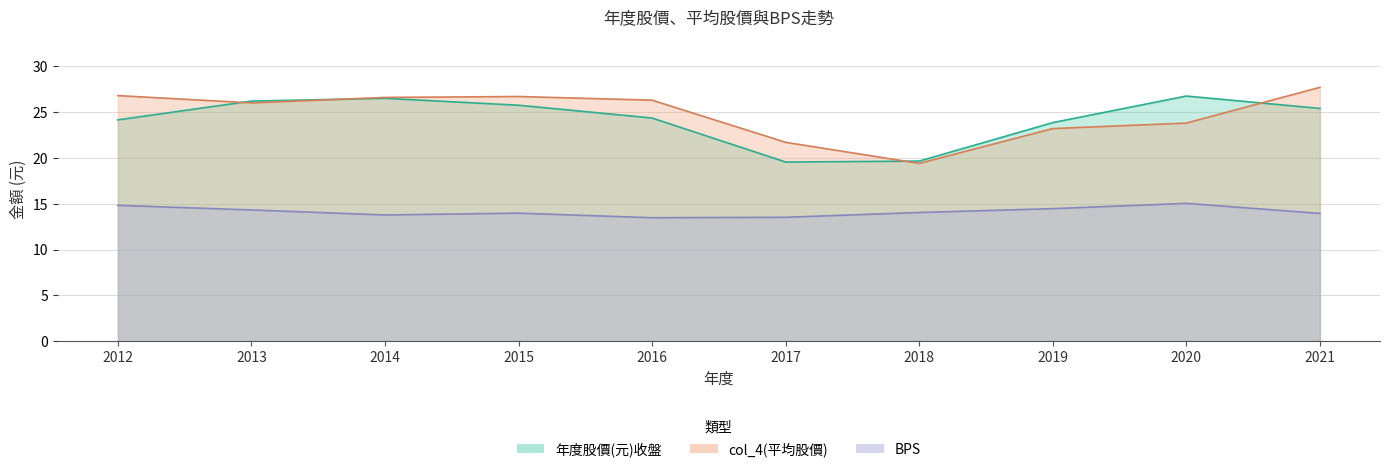

The value of BPS at 2015 is 25.0. True or false?

False